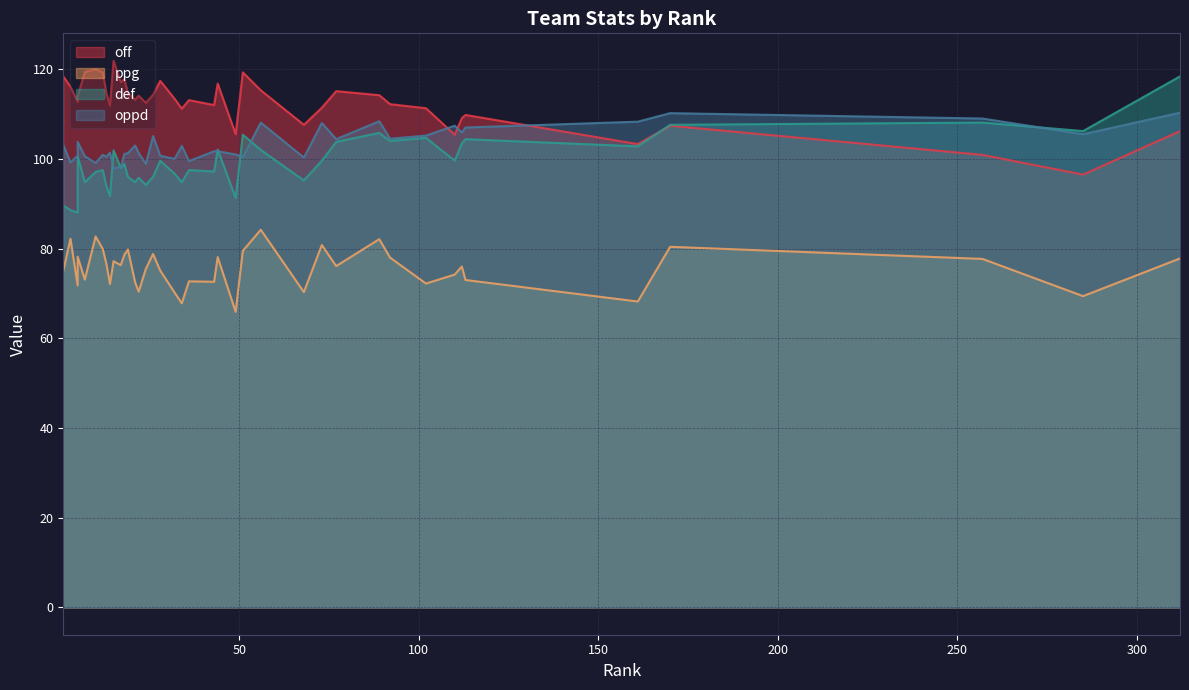

Is it true that oppd equals 192.8 at 170?

False